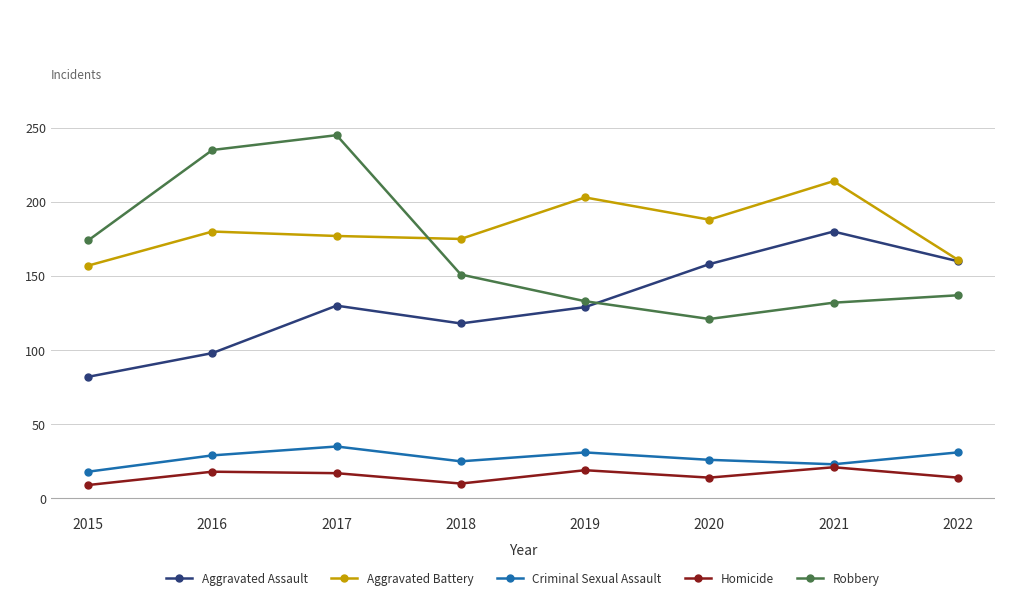

True or false: Criminal Sexual Assault and Robbery cross at least once.

False